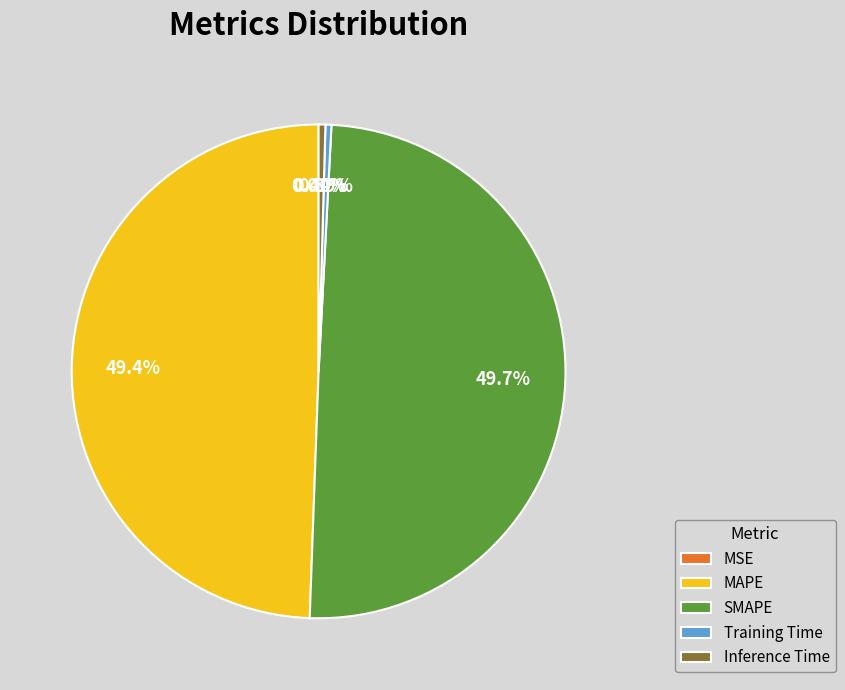

What is the ratio of the value at MAPE to the value at SMAPE?

1.0